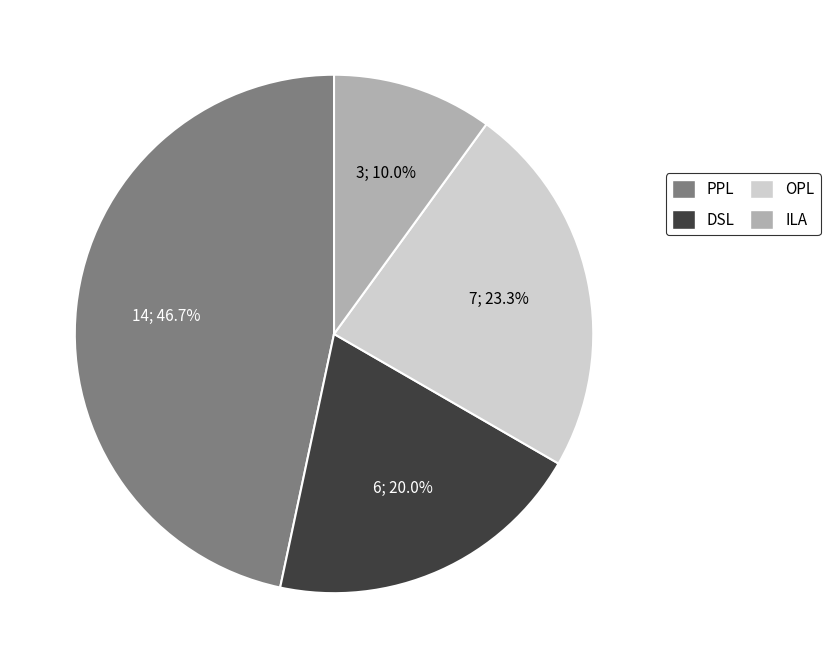

To the nearest percent, what portion does OPL represent?

23%